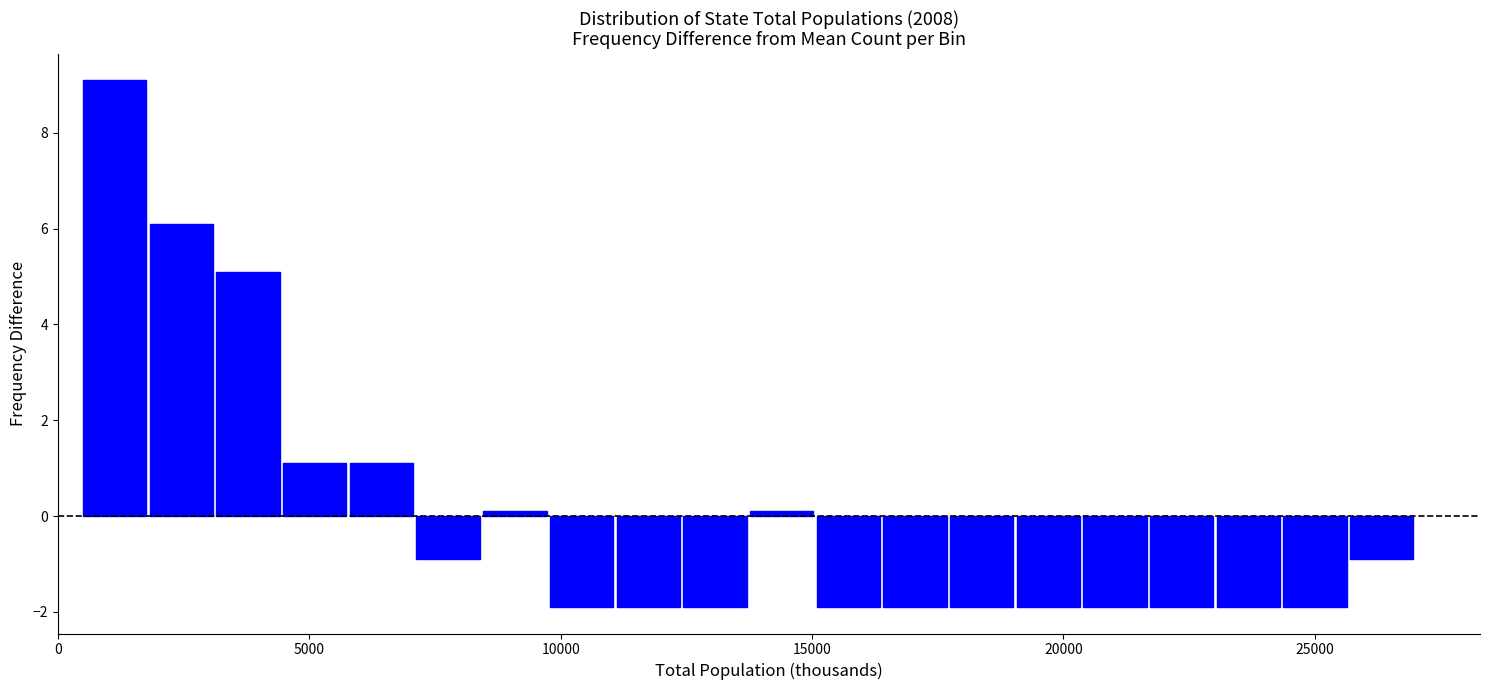

Read against the x-axis, roughly where is the centre of the tallest bar?

1000